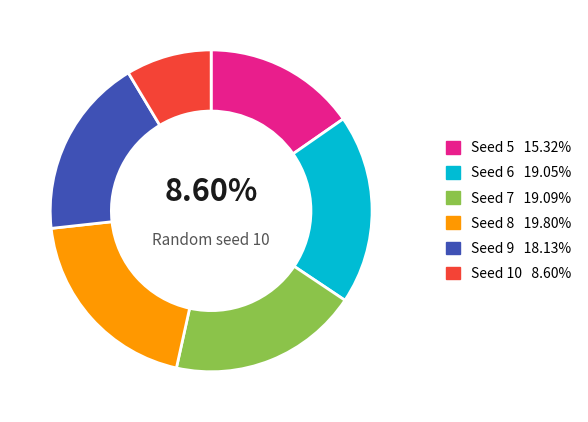

Count the number of slices in the pie.

6